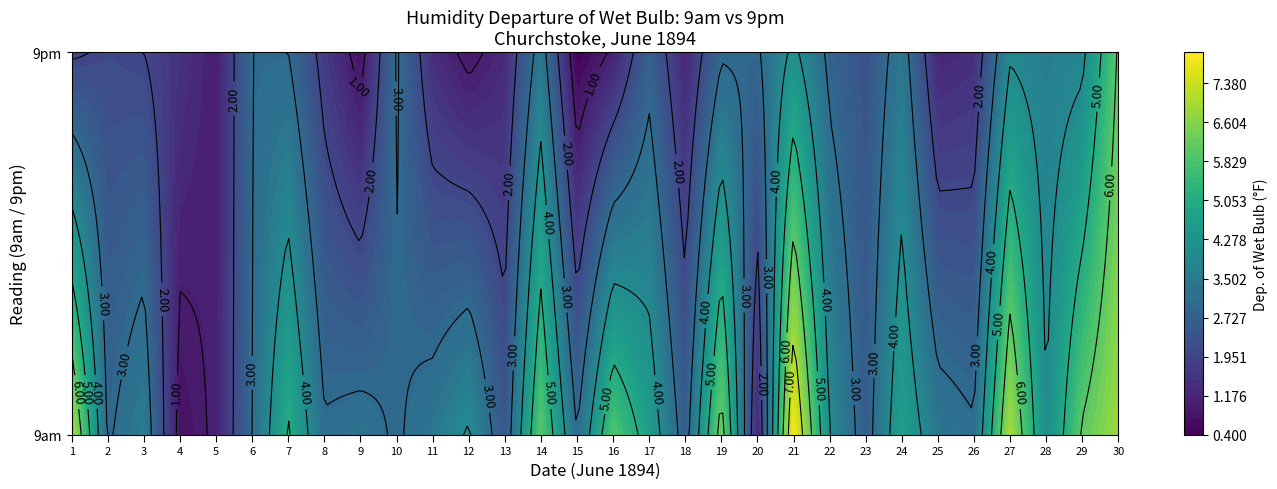

Which has a higher value, 14 or 8?

14